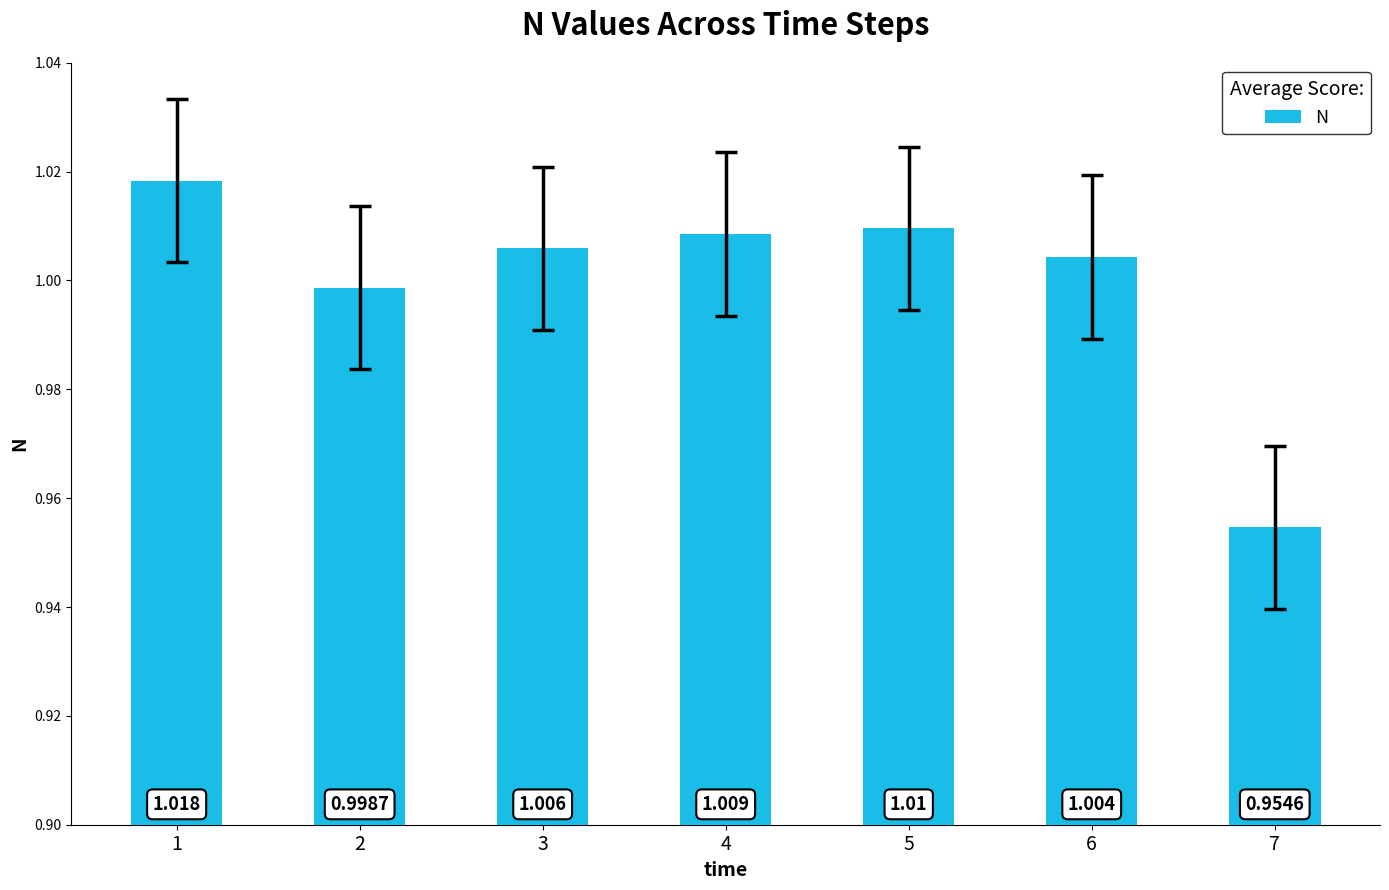

How many values are below 1?

2